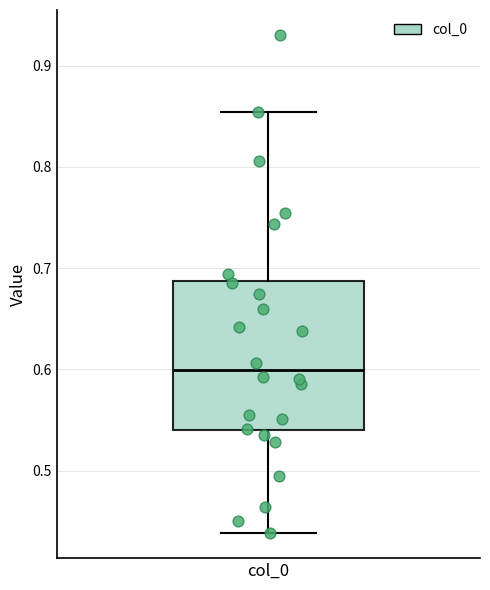

Transcribe this box plot: give where the median line is, the range the box spans, and where the two whiskers end, as read against the y-axis. The values are not printed on the chart, so give them approximately, as read against the axis.

median 0.60, box 0.54 to 0.69, whiskers 0.44 to 0.85